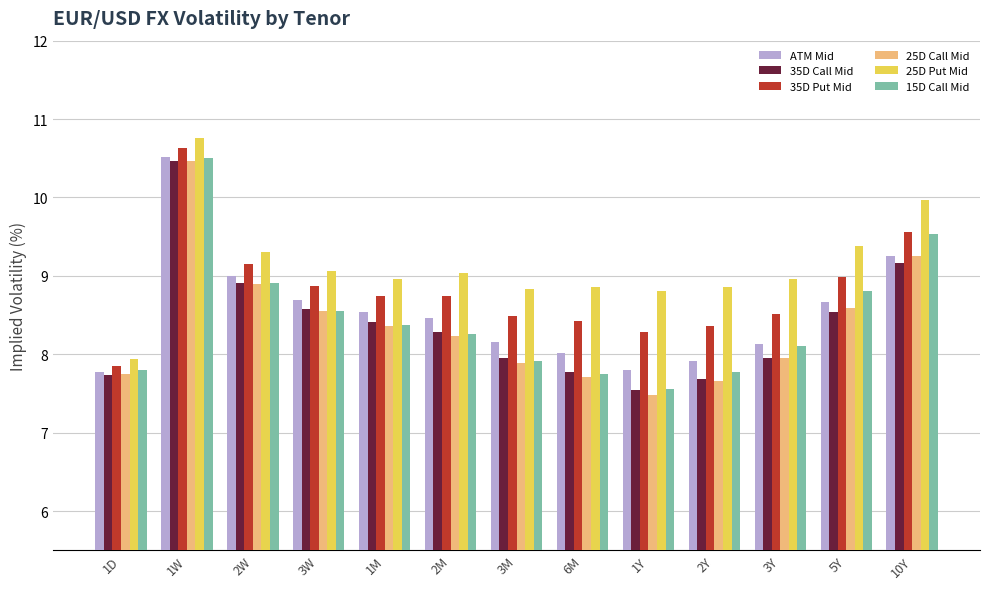

How many bars are there in total?

78